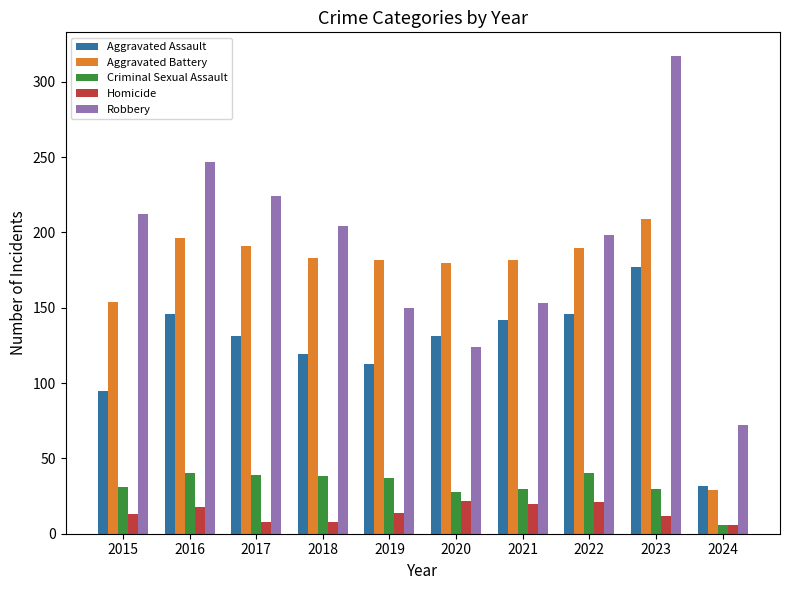

Which series changed the most between 2021 and 2022?

Robbery